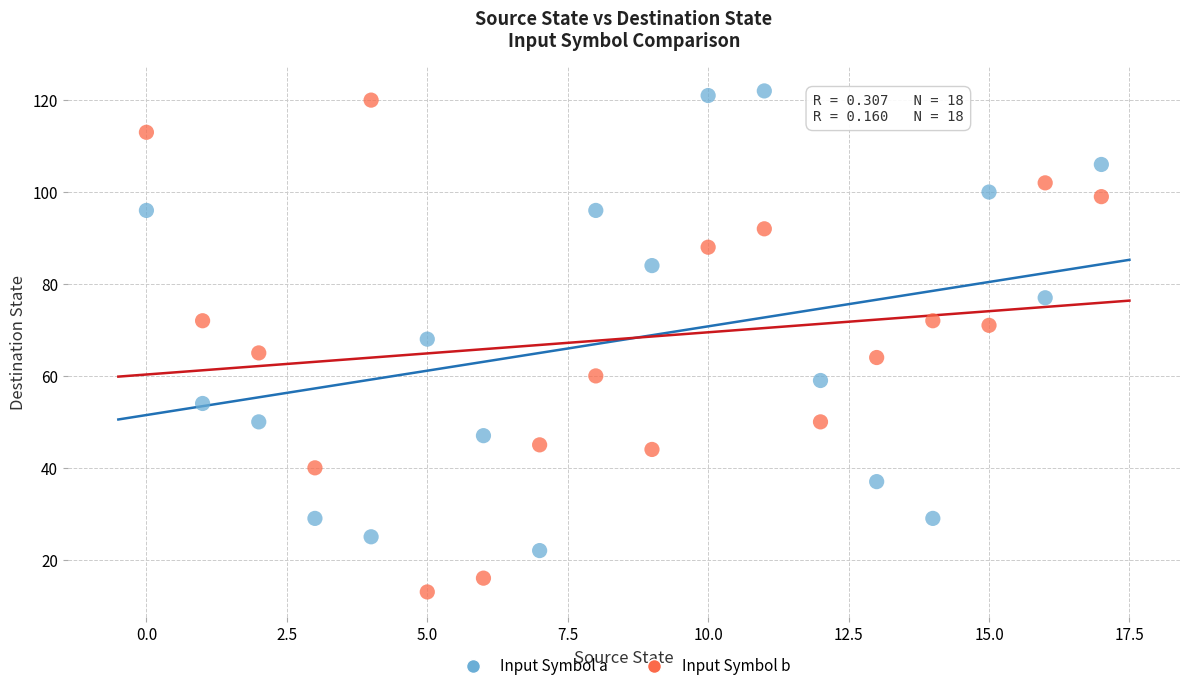

Which series has the widest spread of Y values?

Input Symbol b